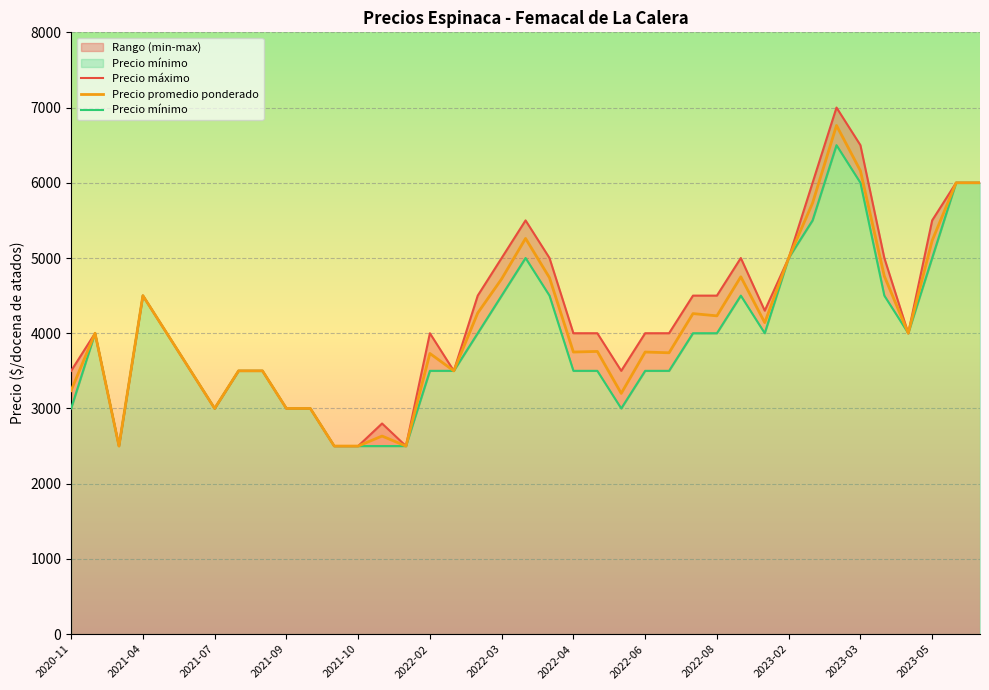

Rank the series at 29 from highest to lowest value.

Precio máximo, Precio promedio ponderado, Precio mínimo